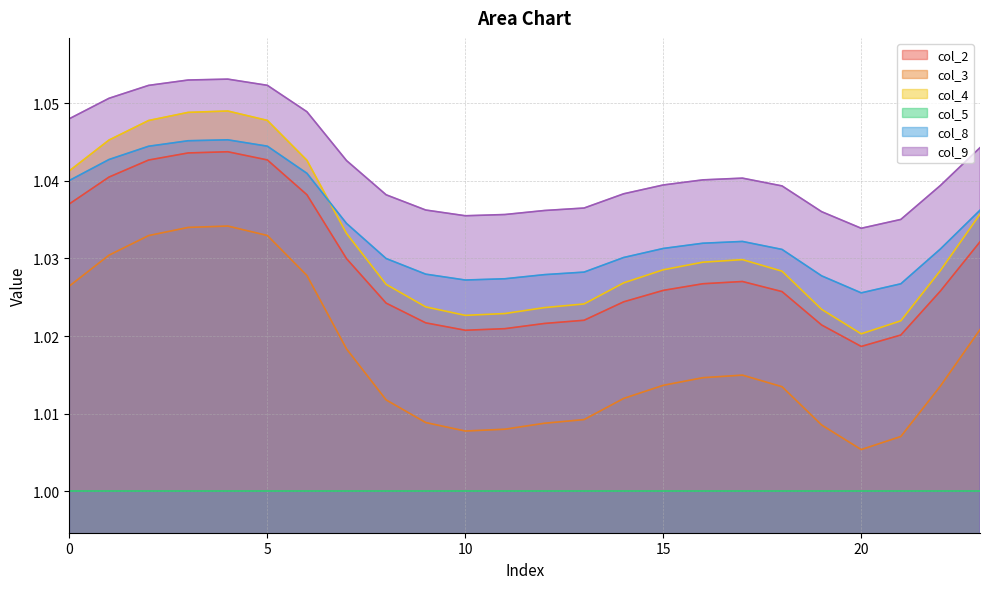

True or false: col_3 and col_8 intersect in this chart.

False